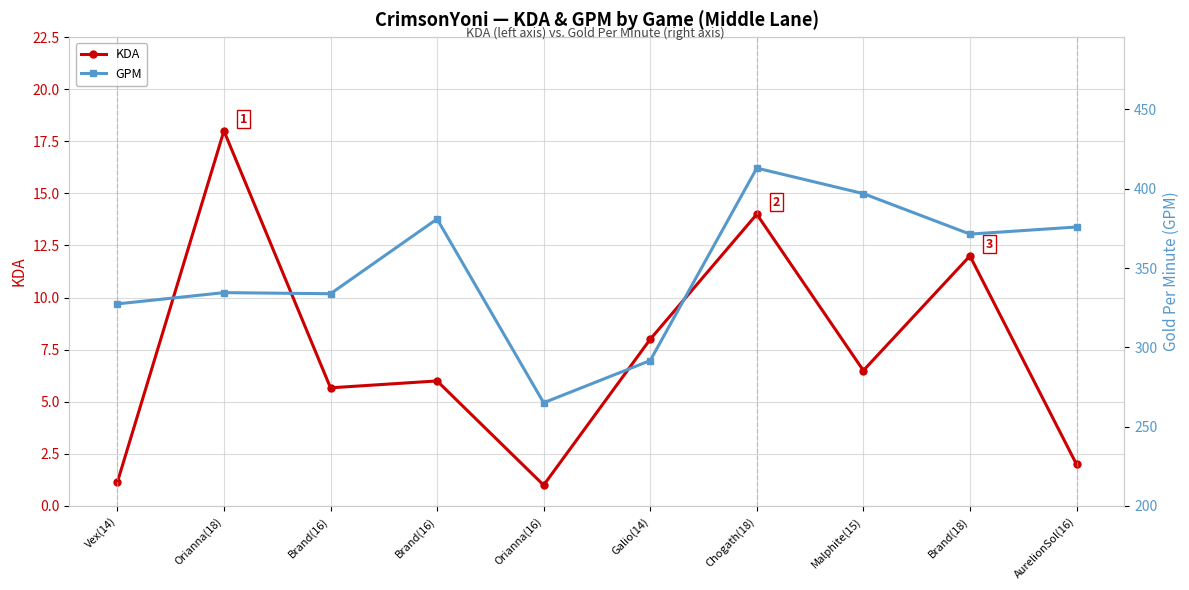

What is the difference between the KDA values at Orianna(18) and Orianna(16)?

17.0